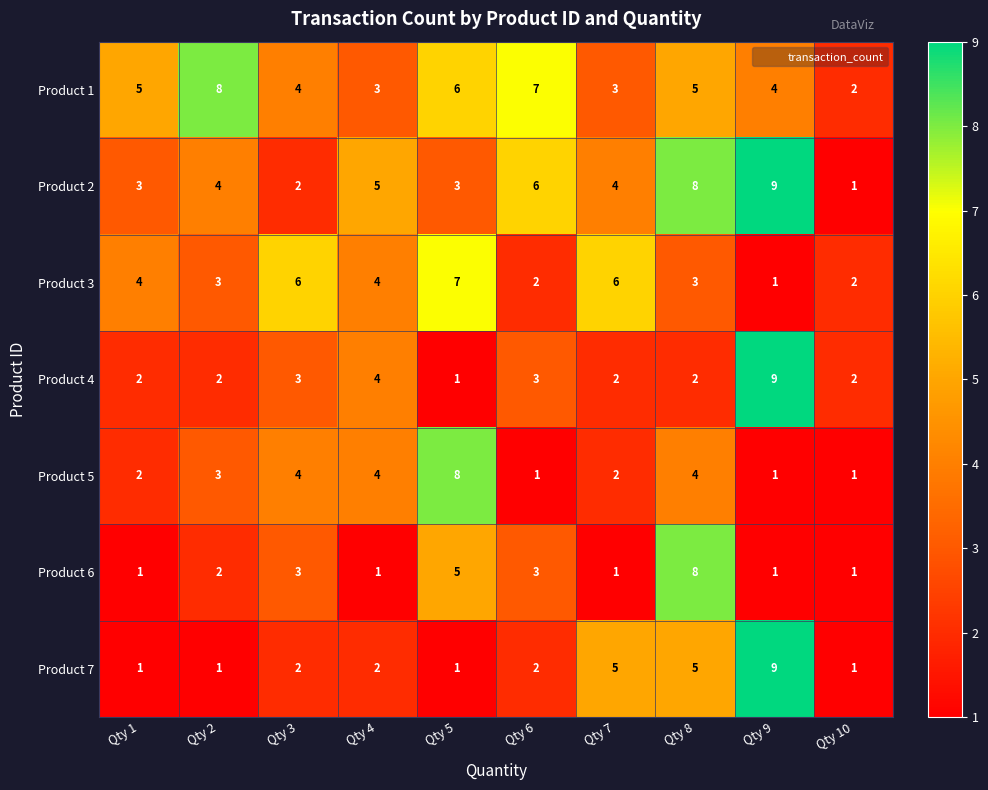

How many Product 5 values are between 1 and 4?

9